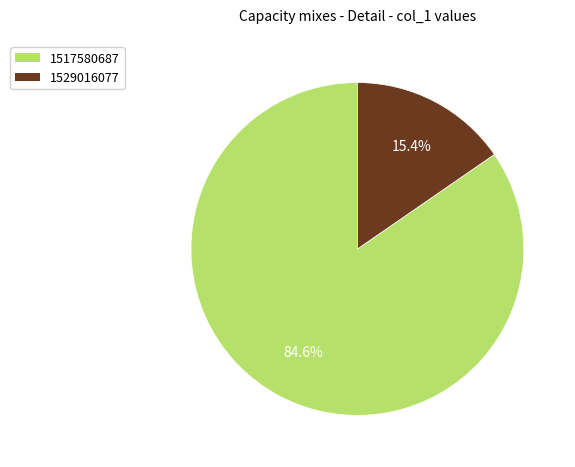

To the nearest percent, what is the difference between the largest and smallest slice percentages?

69%